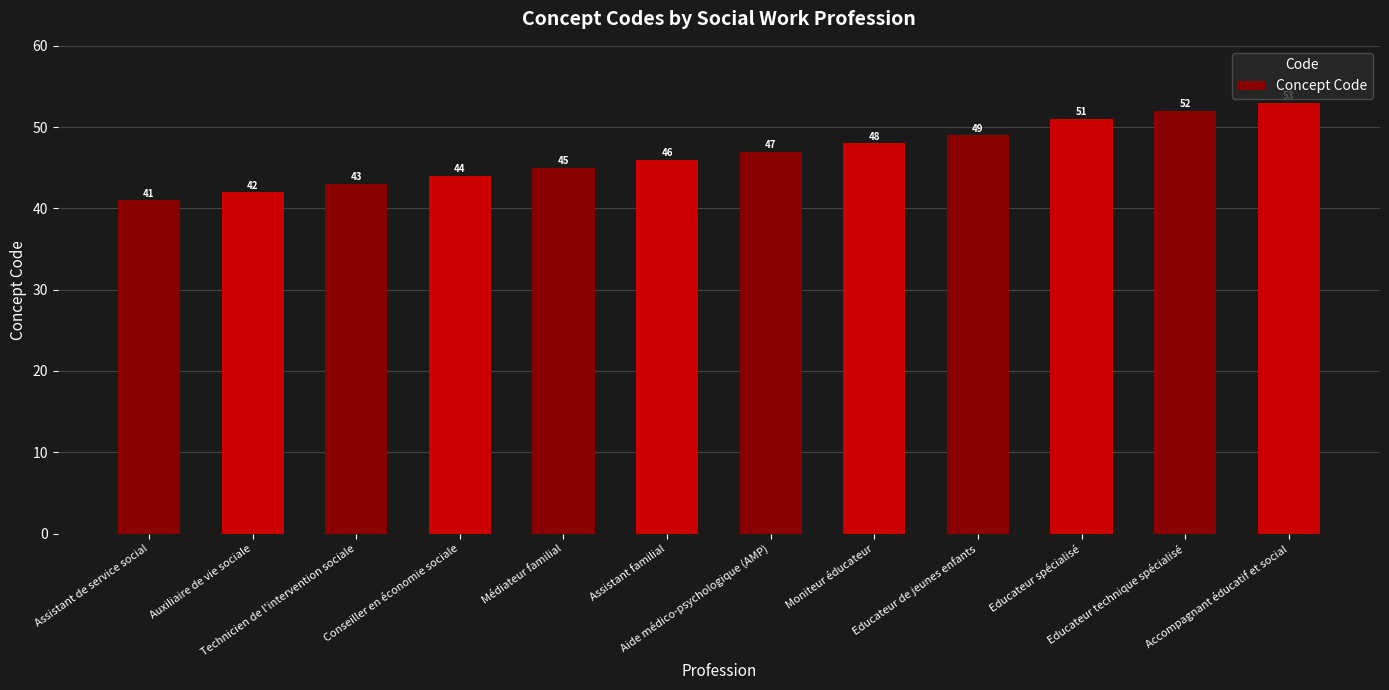

Where is the data nearest to the value 47?

Aide médico-psychologique (AMP)